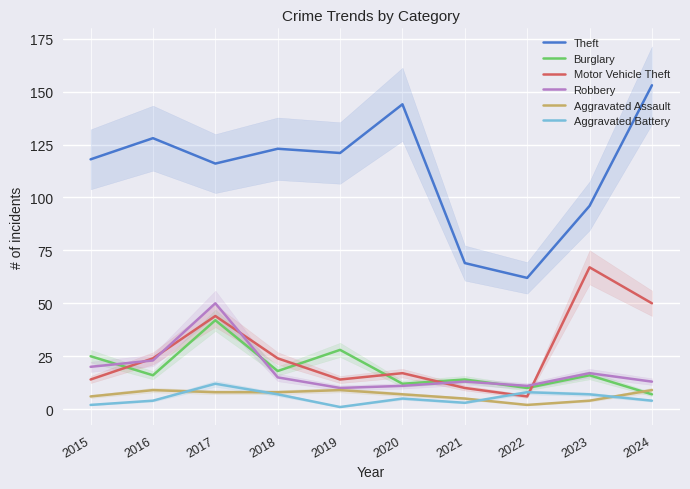

At which label does Theft reach its peak?

2024